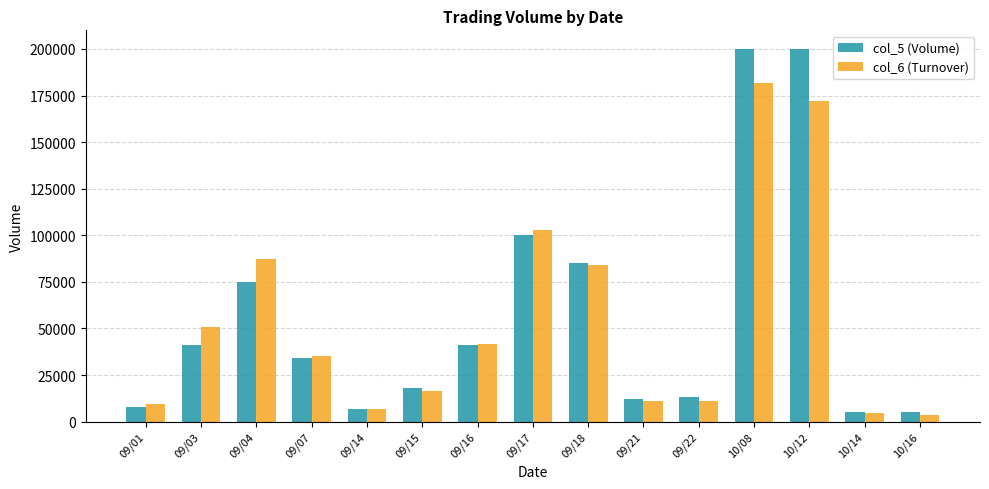

What are all the series names shown in the legend?

col_5 (Volume), col_6 (Turnover)